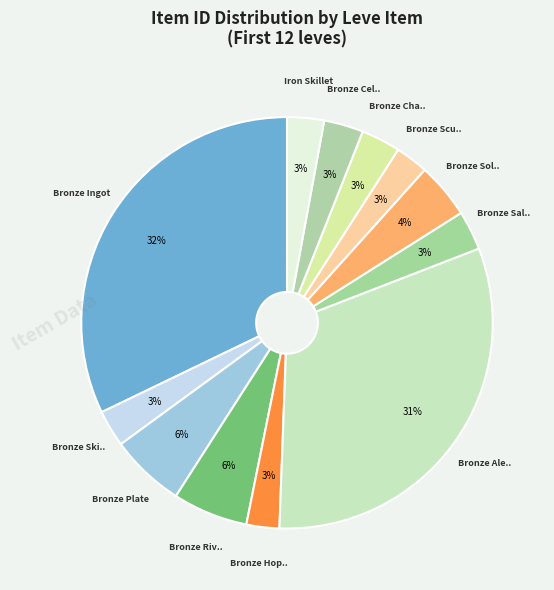

To the nearest percent, what is the average slice percentage?

8%